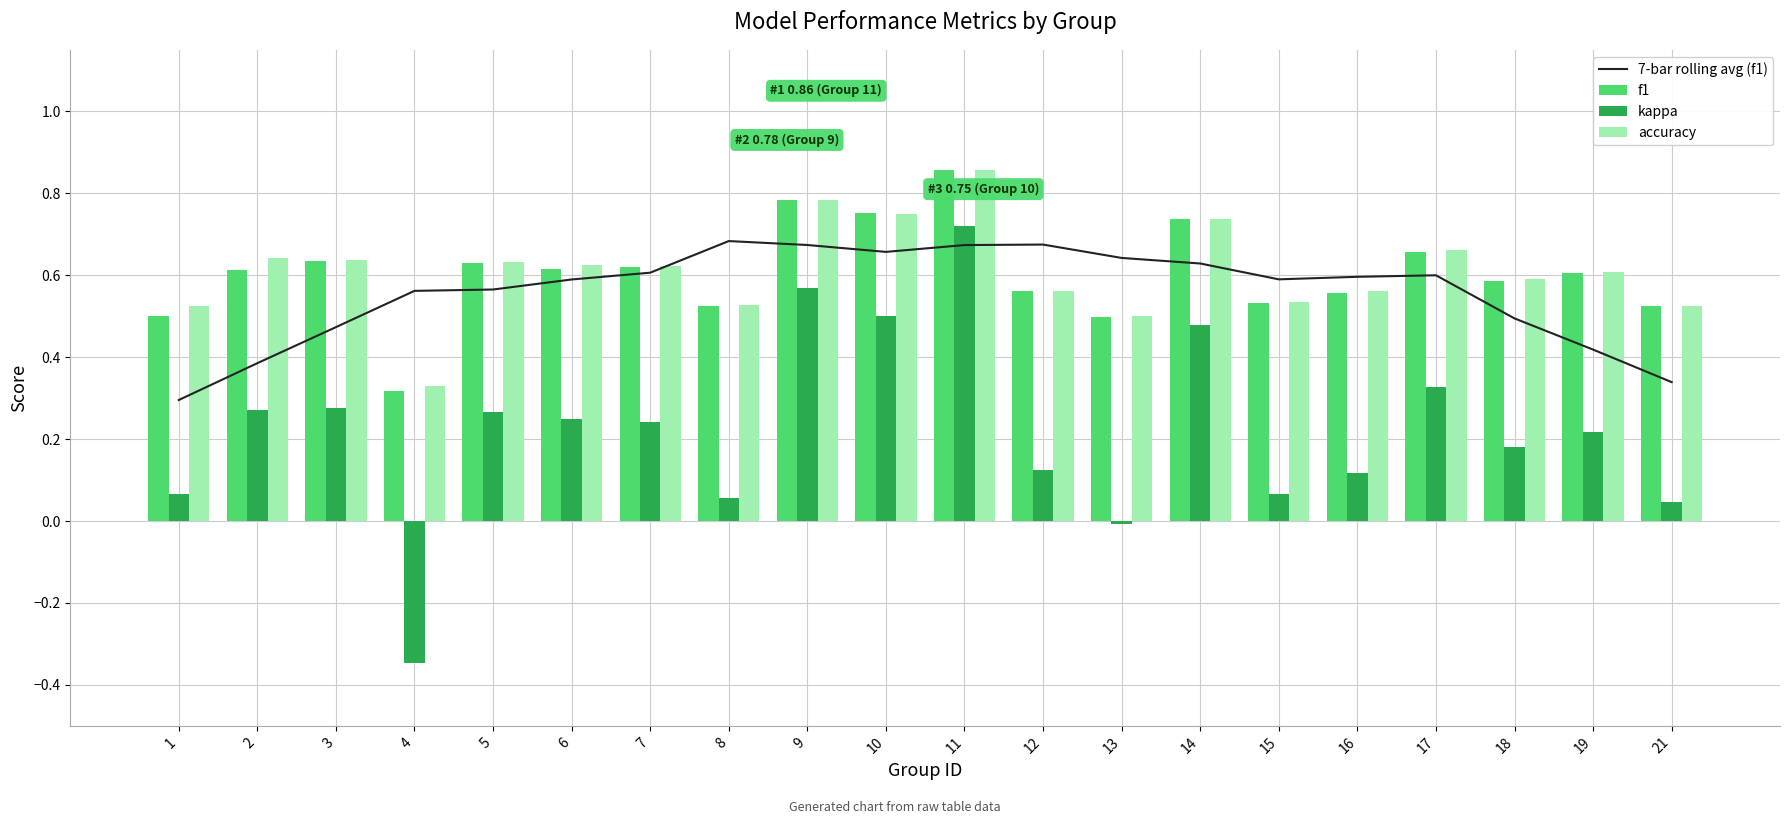

Where is kappa nearest to the value 0?

13